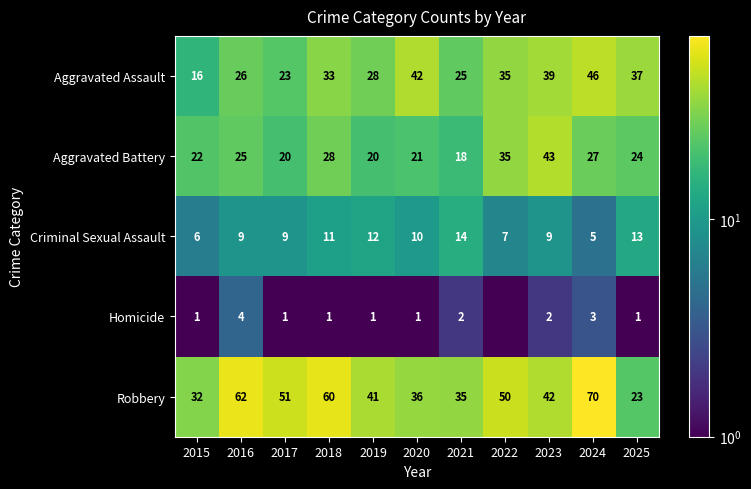

At which category does the chart reach its minimum across all series?

2022